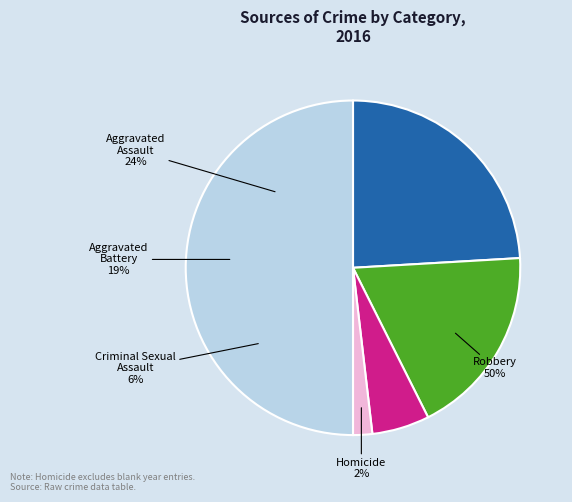

To the nearest percent, what percentage of the pie is Criminal Sexual Assault?

6%